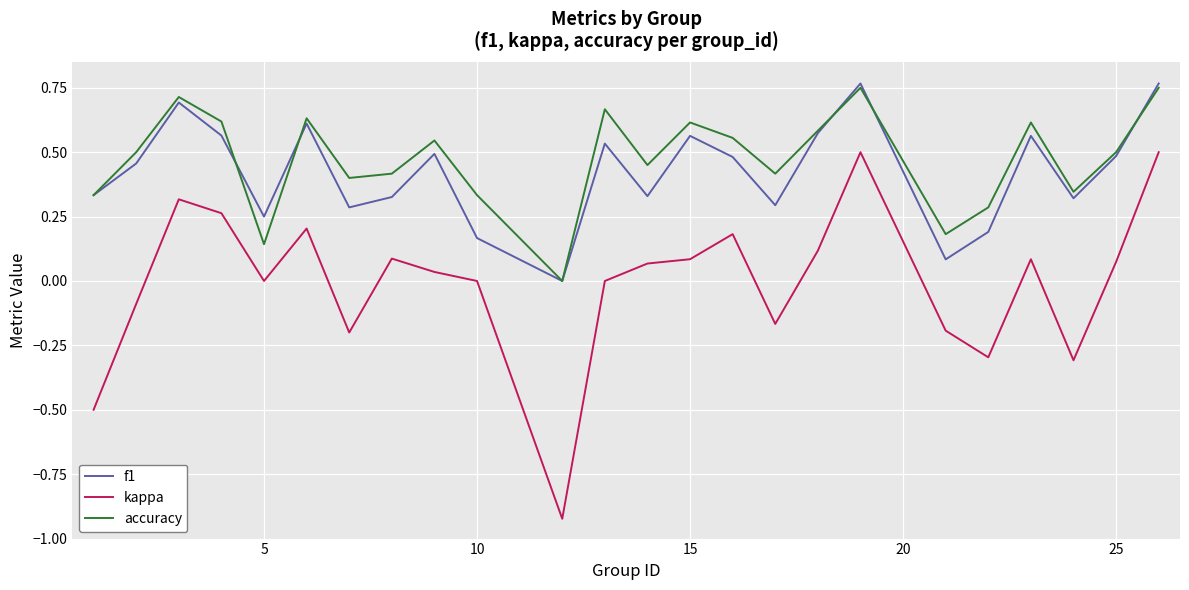

Does the chart display data point markers on the line(s)?

No